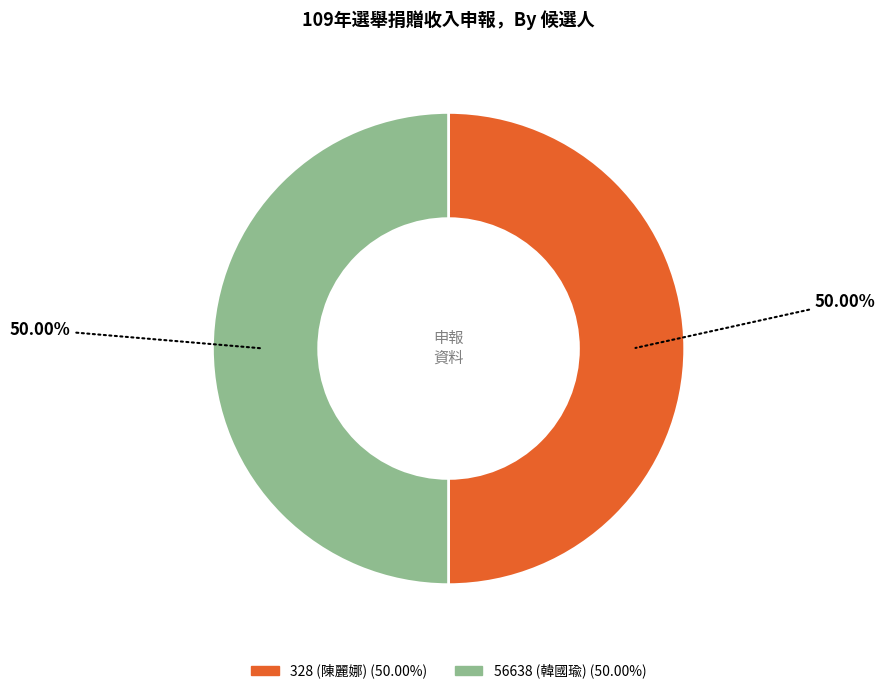

What percentage is the 328 (陳麗娜) slice, to the nearest percent?

50%